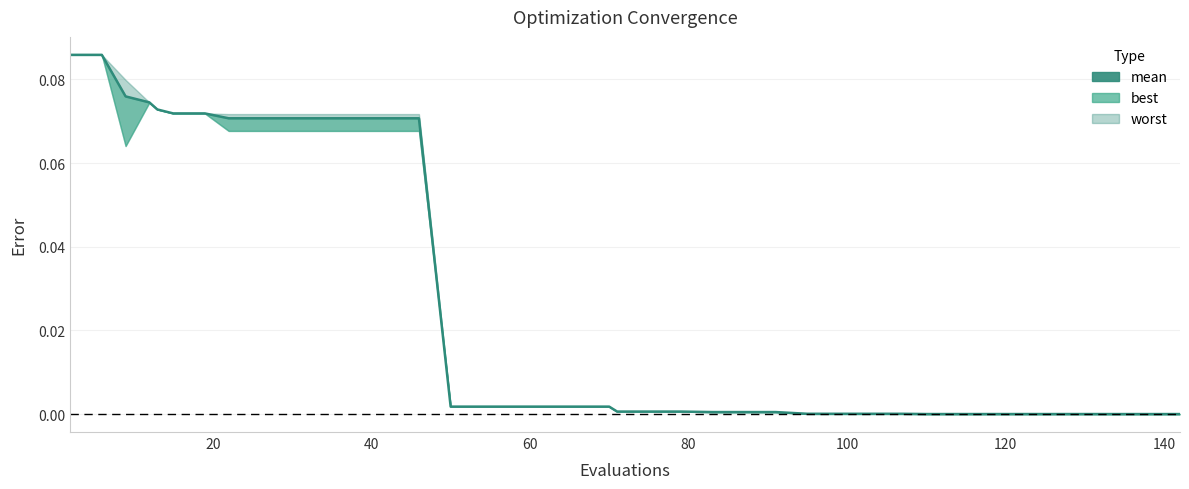

True or false: the data has more than 2 interior local peaks.

False